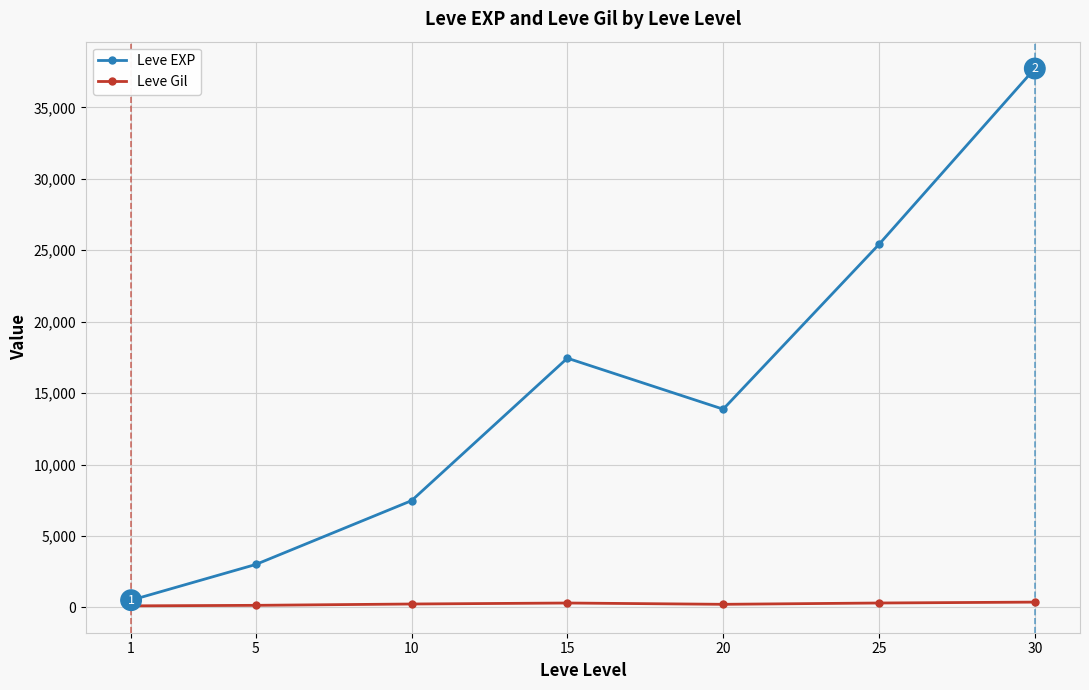

What is the value of the Leve EXP point at the 6th from the left?

25410.0